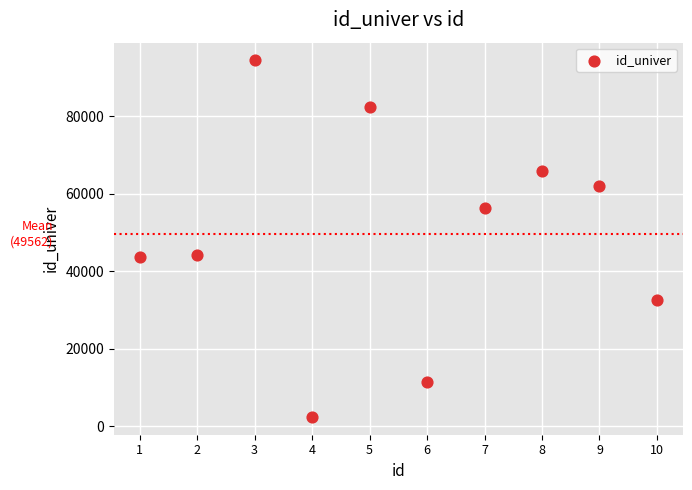

What is the average Y value?

49562